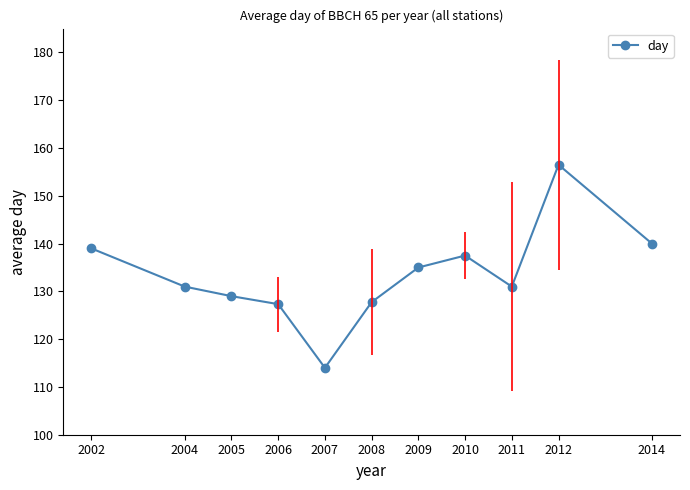

Which category has the highest value across all series?

2012